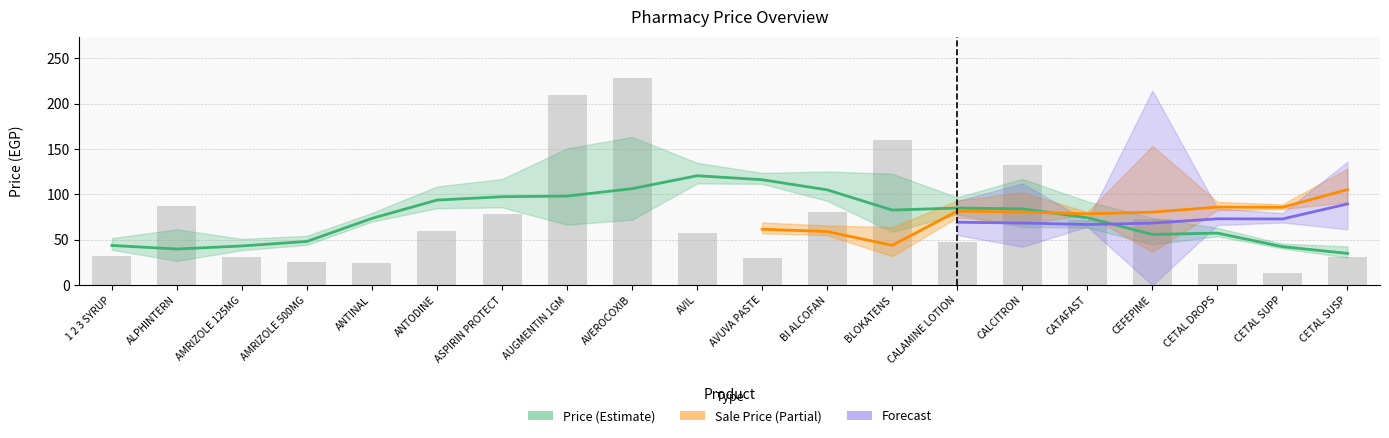

At which label does the data first exceed 60?

ALPHINTERN